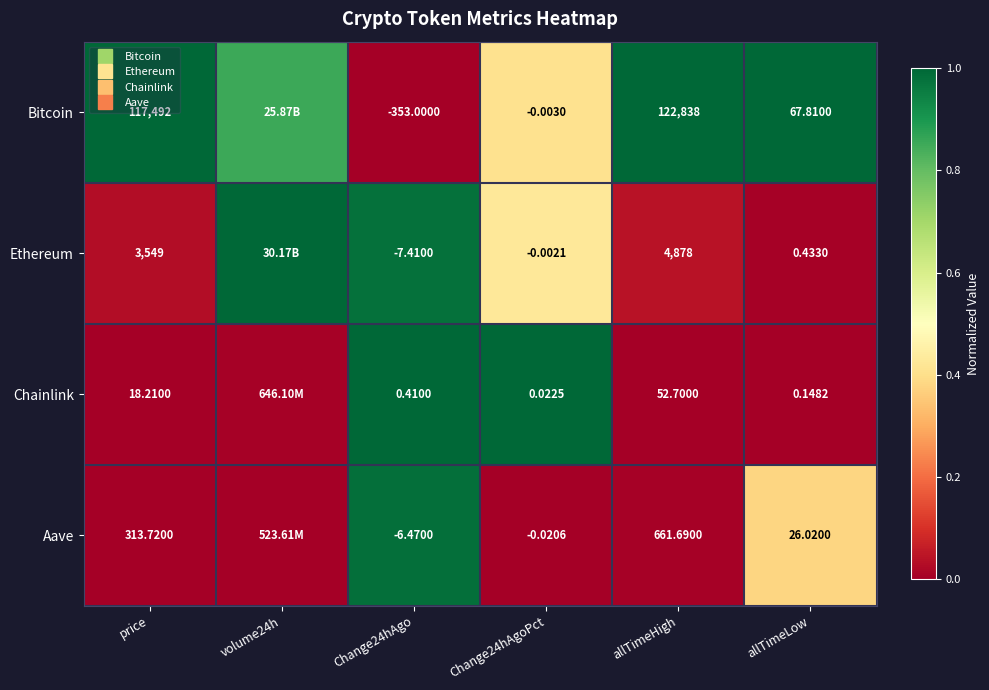

Which series has the widest spread of values?

Bitcoin